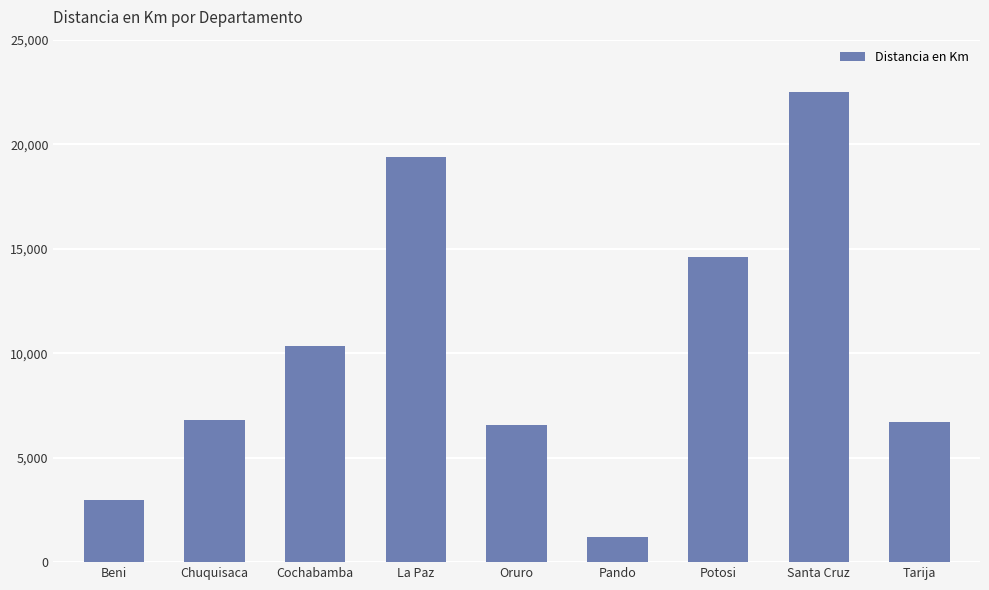

Read the value at La Paz.

19402.8